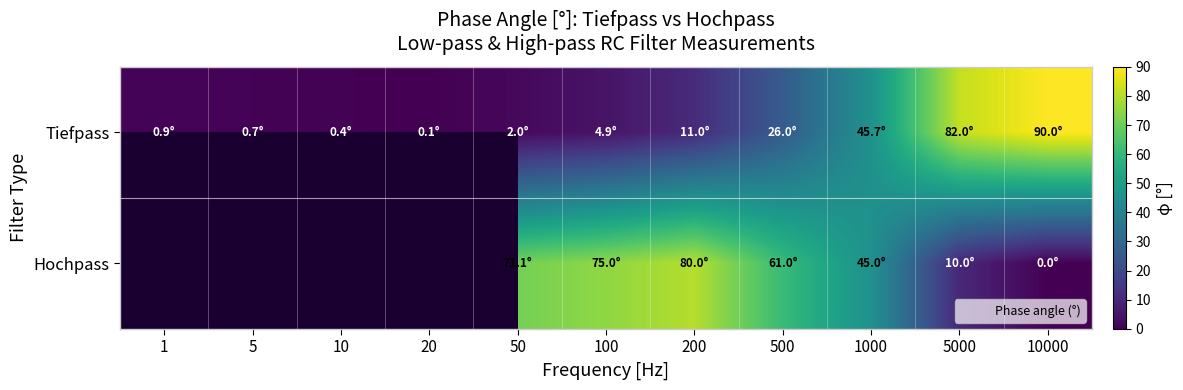

At how many categories does at least one series exceed 6?

7